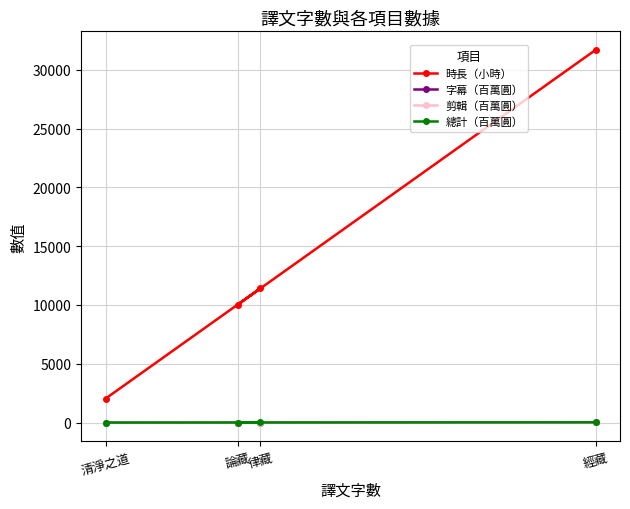

Does the chart have visible grid lines?

Yes